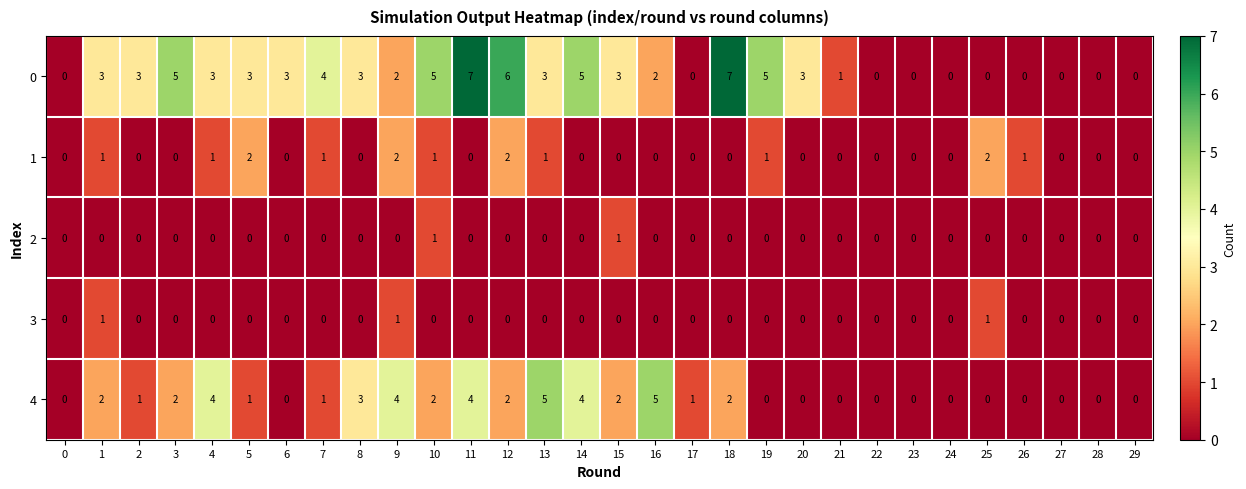

At which category is the sum across all series the highest?

11